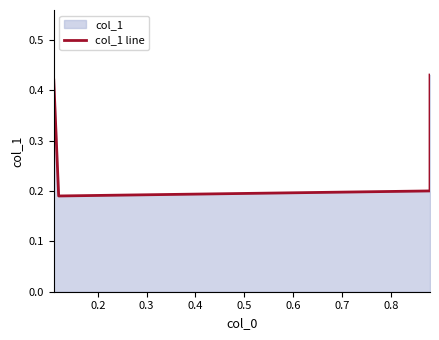

The value at 0.3 is 0.2. True or false?

True